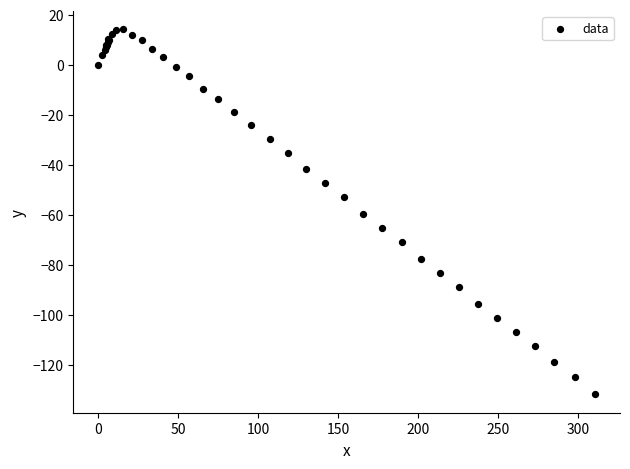

What Y value in the scatter plot is closest to -58?

-59.7